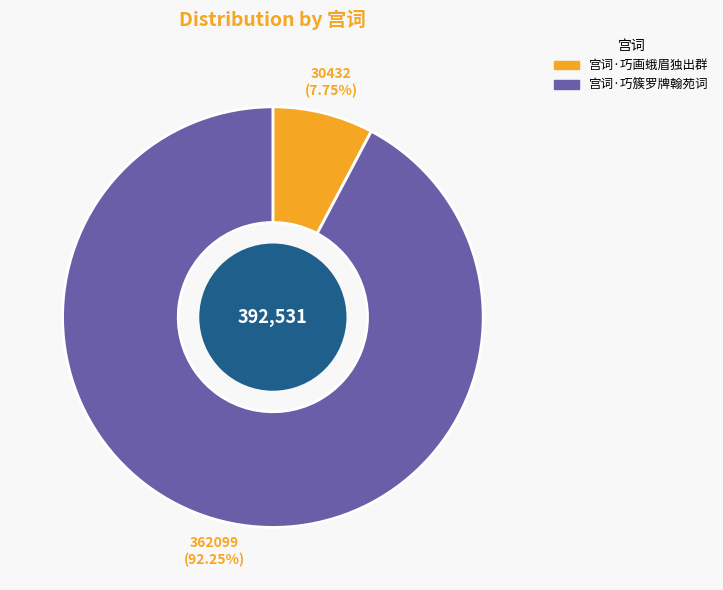

How many slices are in this pie chart?

2